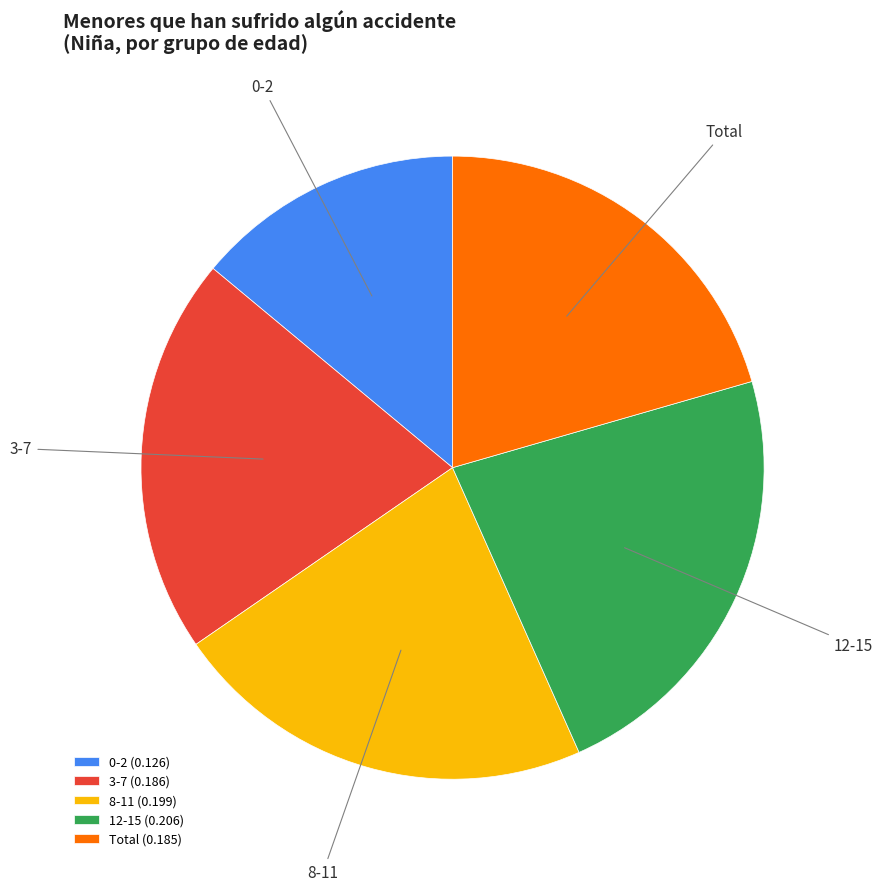

True or false: 3-7 accounts for 31% of the total.

False